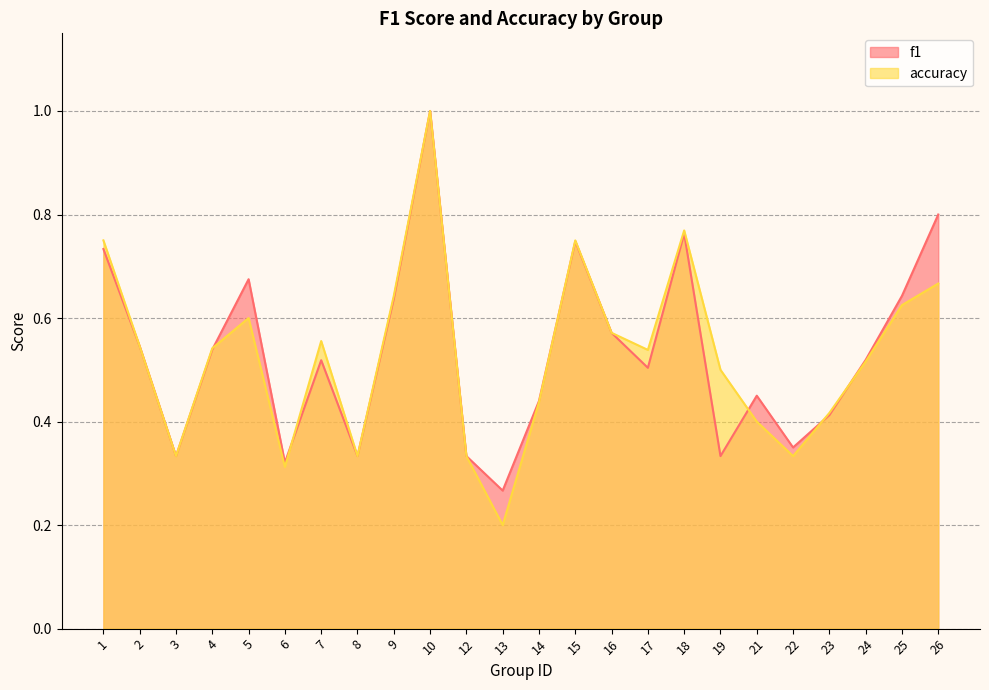

Rank the series by their average value, from lowest to highest.

accuracy, f1